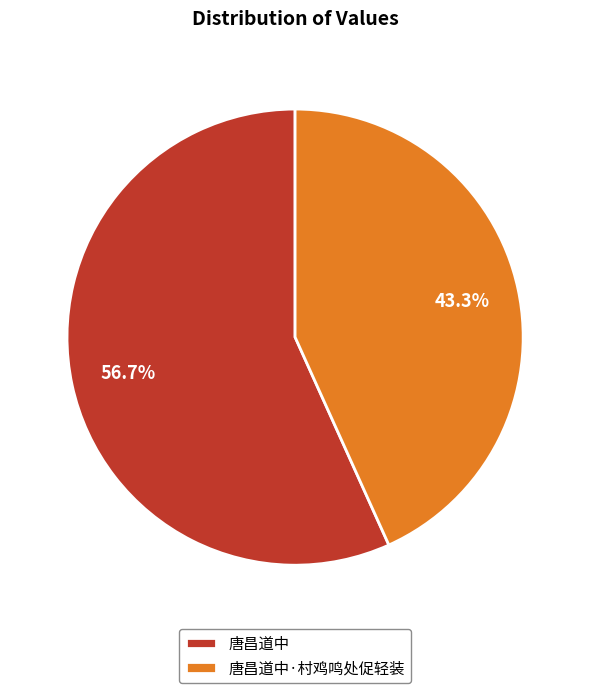

Rank the categories by value from highest to lowest.

唐昌道中, 唐昌道中·村鸡鸣处促轻装